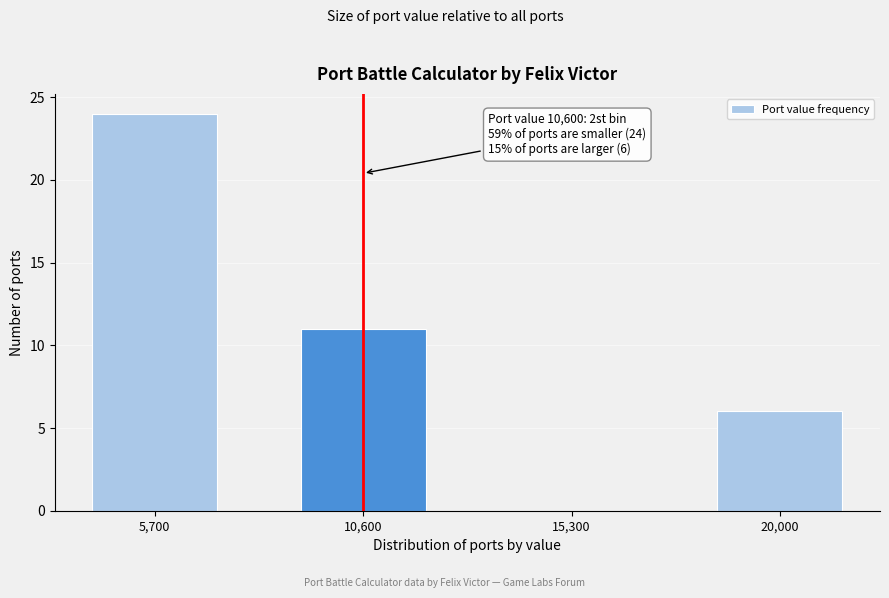

Reading left to right, extract all data points from this chart.

5,700=24	10,600=11	15,300=0	20,000=6